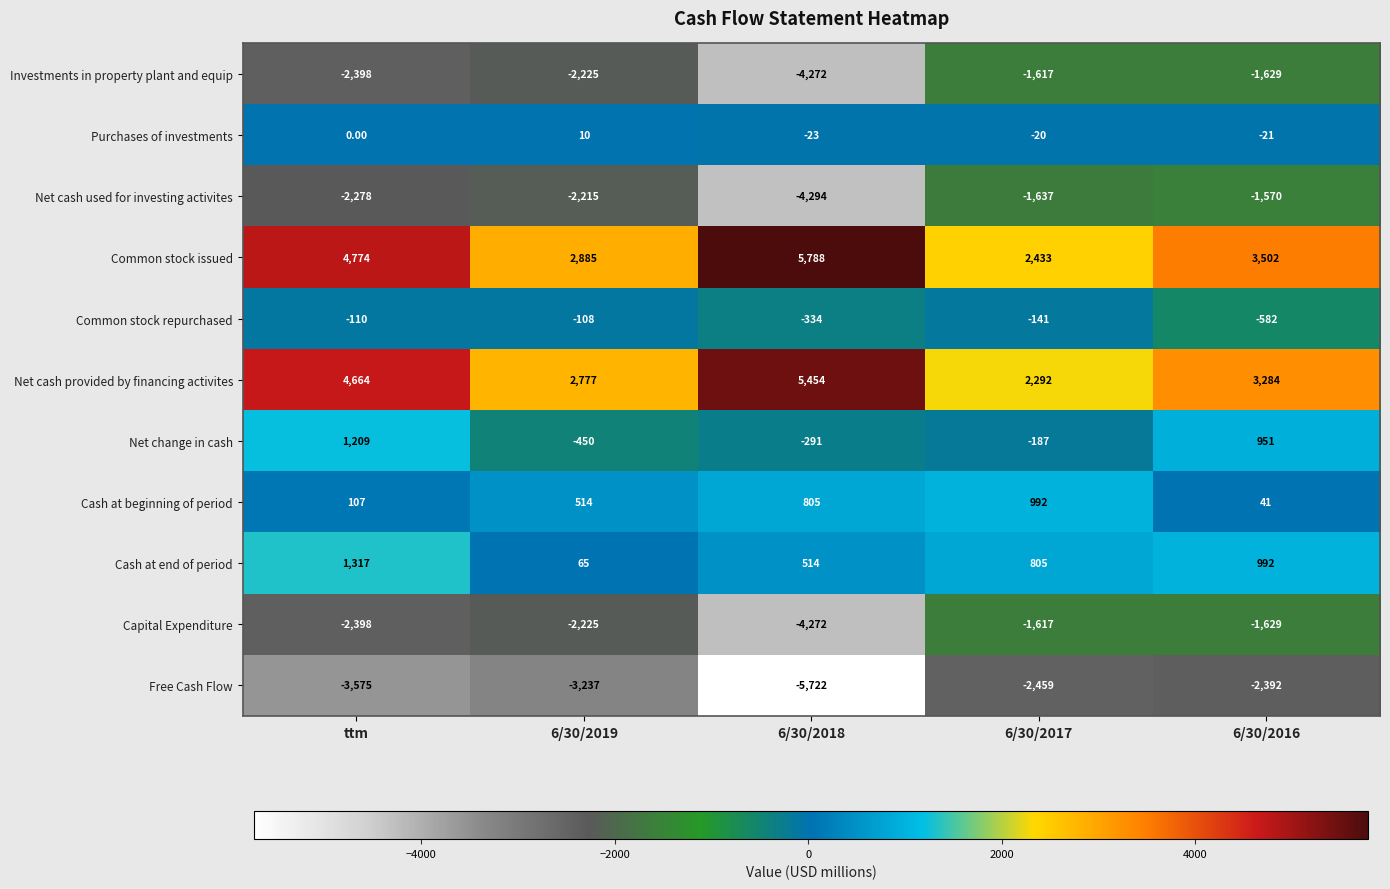

Which series has the largest range (max minus min)?

Common stock issued